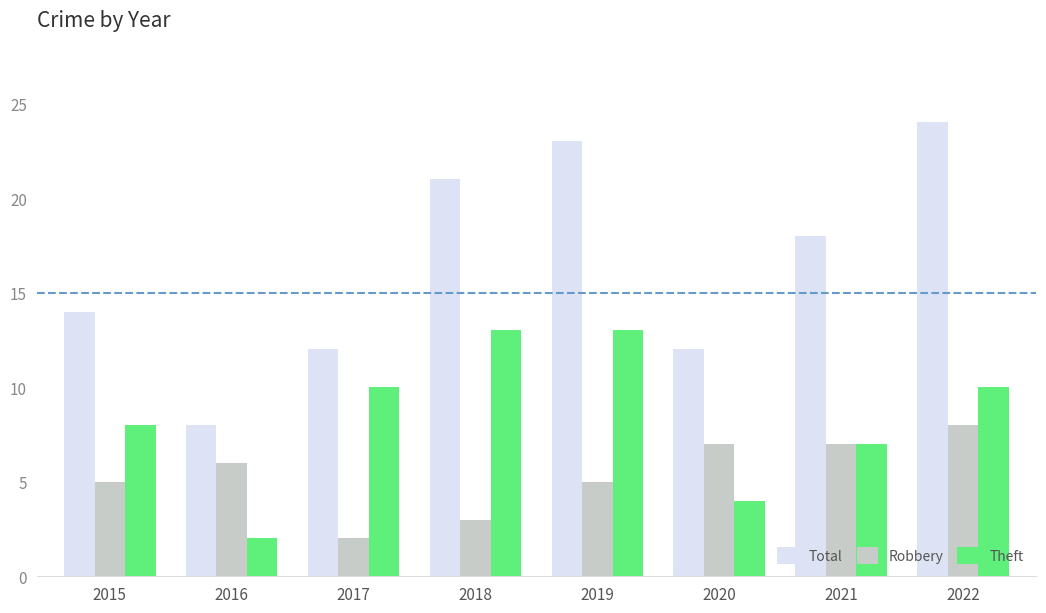

What is the value of the Theft bar at the 4th from the left?

13